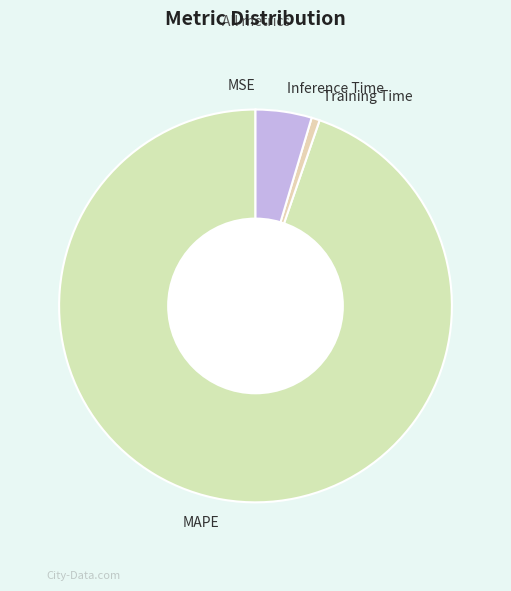

Which has a higher value, Training Time or MAPE?

MAPE